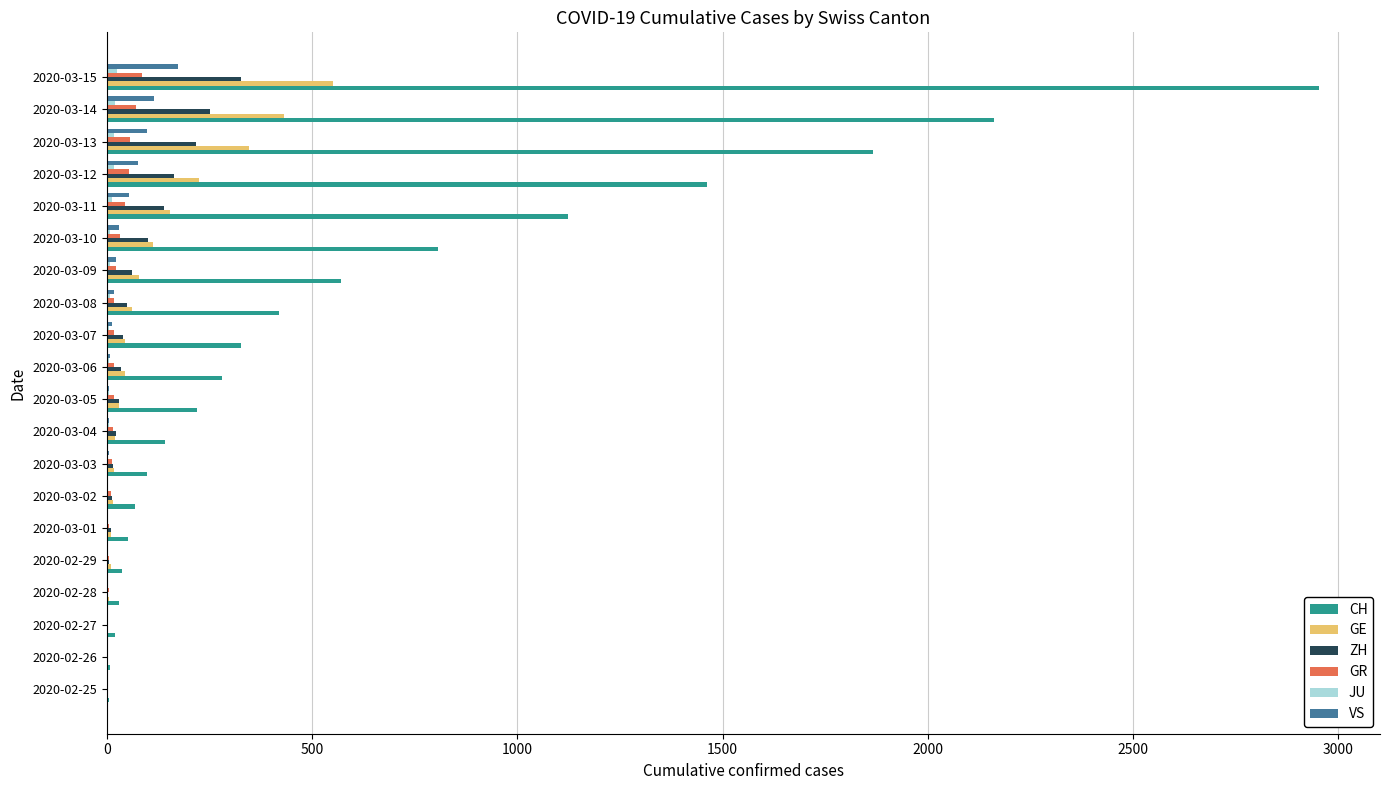

Between 2020-03-01 and 2020-03-14, which series saw the biggest shift?

CH